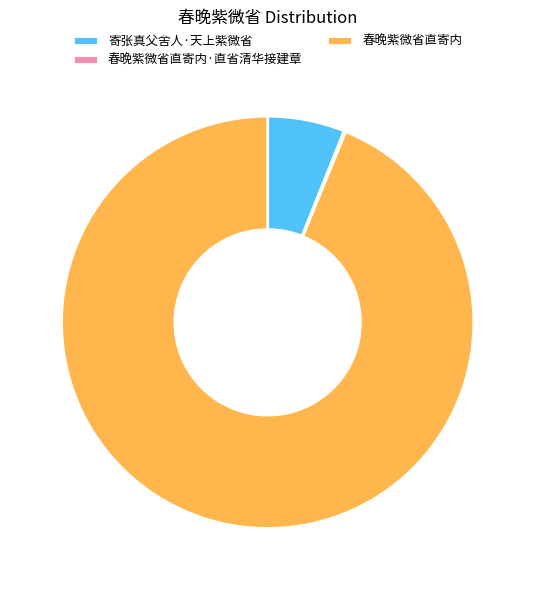

Which slice is the largest?

春晚紫微省直寄内